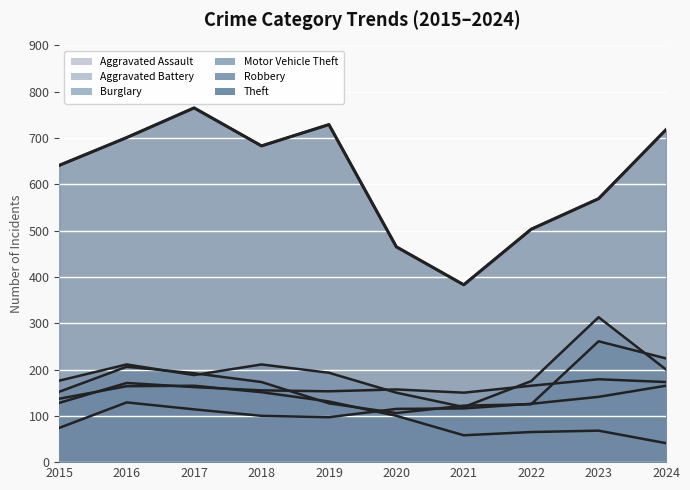

How many values in the Burglary series exceed 131?

4